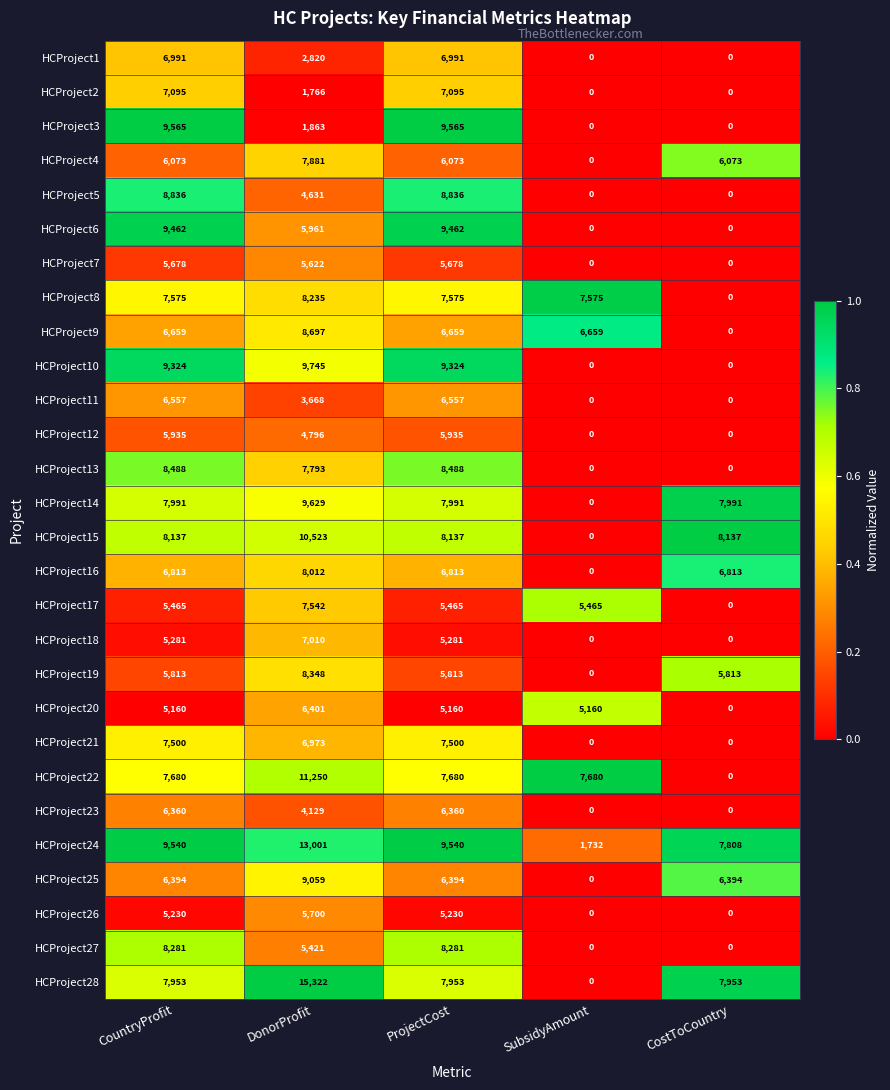

What is the spread (max minus min) of values at ProjectCost?

4405